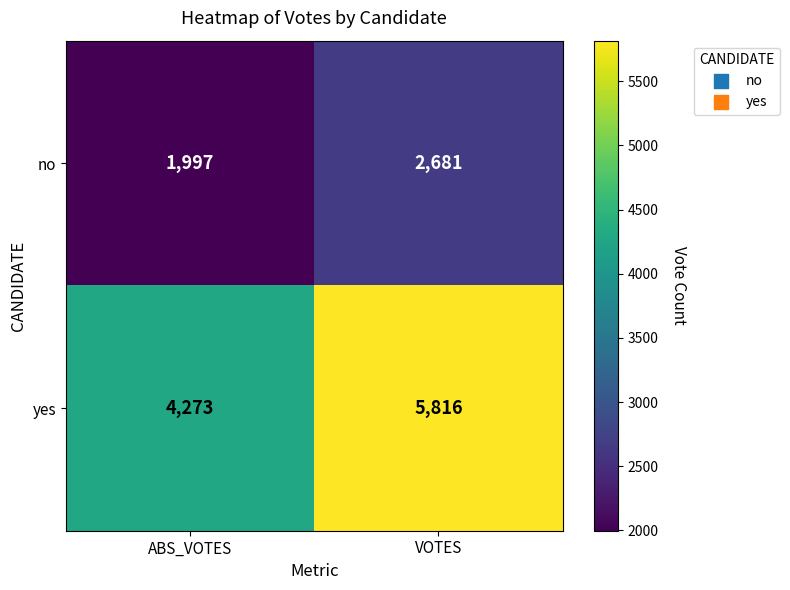

Is the value of yes at VOTES greater than the value of no at VOTES?

Yes